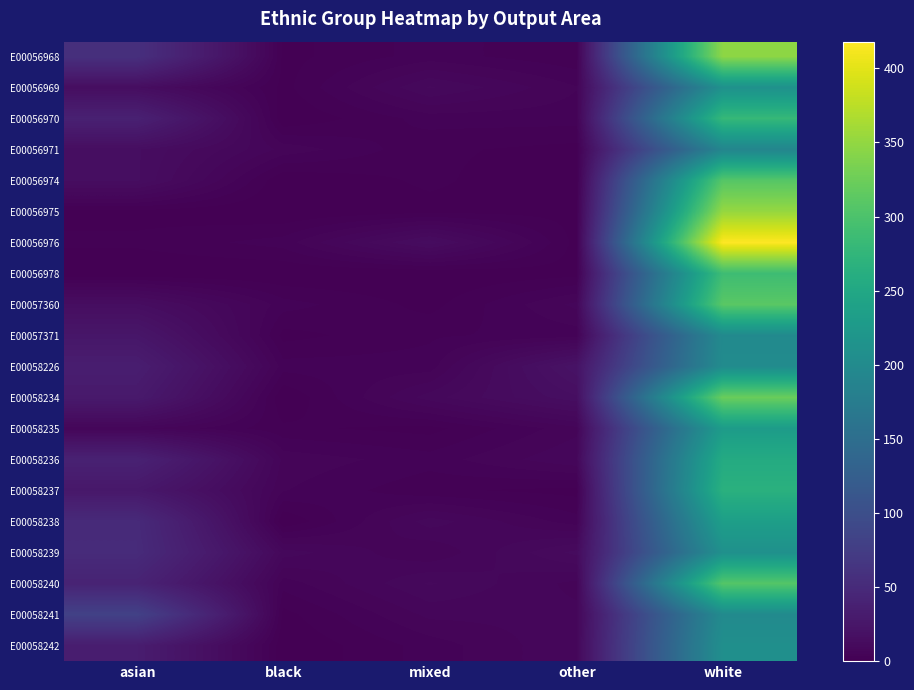

Reading left to right, what are all the values shown in this chart?

E00056968: asian=57	black=1	mixed=4	other=2	white=347
E00056969: asian=15	black=1	mixed=10	other=5	white=211
E00056970: asian=38	black=0	mixed=4	other=4	white=280
E00056971: asian=15	black=6	mixed=2	other=1	white=191
E00056974: asian=15	black=0	mixed=2	other=0	white=308
E00056975: asian=1	black=0	mixed=1	other=1	white=352
E00056976: asian=2	black=4	mixed=14	other=1	white=418
E00056978: asian=0	black=0	mixed=0	other=1	white=288
E00057360: asian=15	black=4	mixed=1	other=7	white=311
E00057371: asian=25	black=1	mixed=3	other=4	white=199
E00058226: asian=34	black=4	mixed=4	other=21	white=202
E00058234: asian=29	black=0	mixed=9	other=16	white=323
E00058235: asian=7	black=2	mixed=1	other=6	white=230
E00058236: asian=39	black=6	mixed=4	other=8	white=256
E00058237: asian=27	black=5	mixed=2	other=1	white=266
E00058238: asian=50	black=0	mixed=9	other=4	white=235
E00058239: asian=51	black=9	mixed=5	other=12	white=210
E00058240: asian=41	black=4	mixed=10	other=6	white=307
E00058241: asian=81	black=1	mixed=7	other=7	white=200
E00058242: asian=33	black=0	mixed=4	other=8	white=208